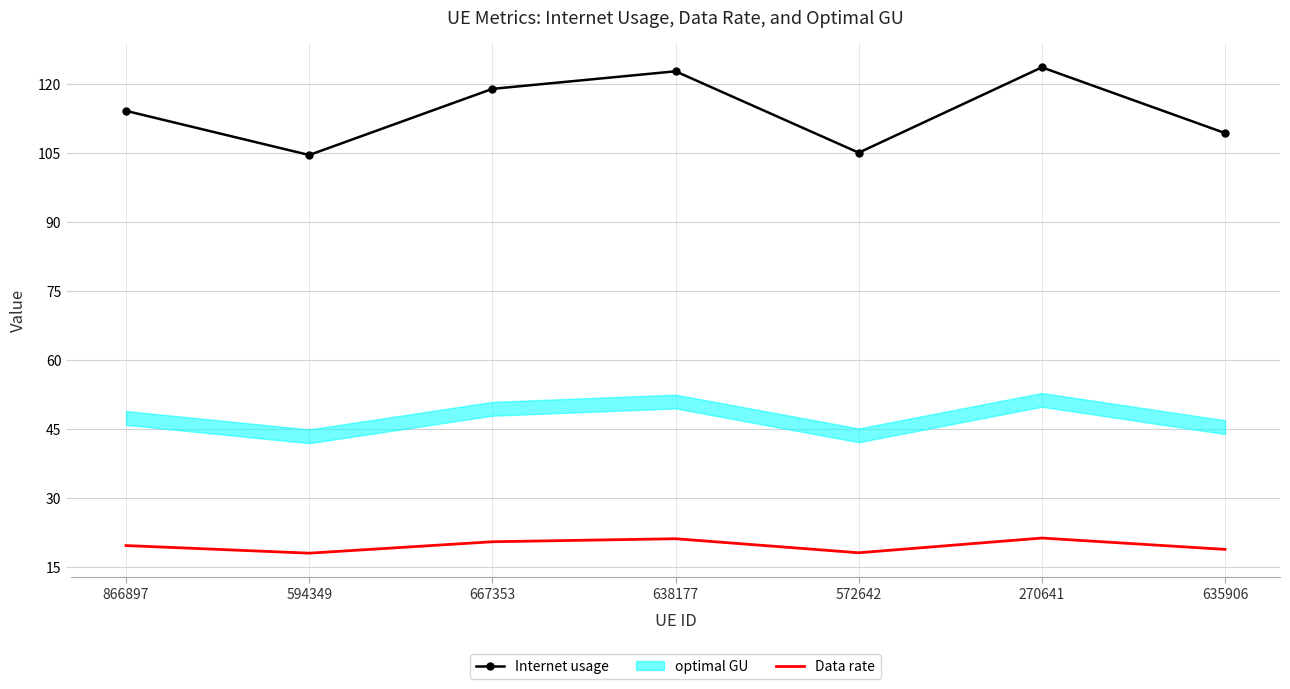

At which category is the sum across all series the highest?

270641